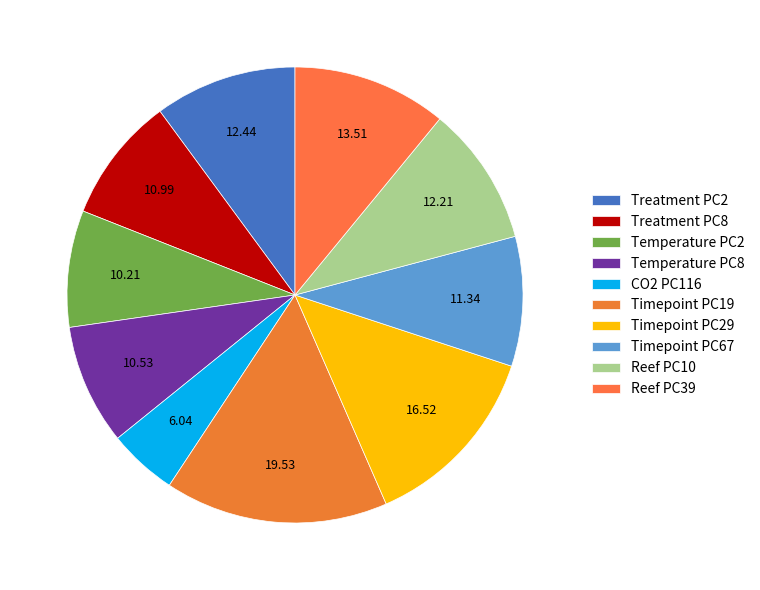

How many segments does this pie chart have?

10